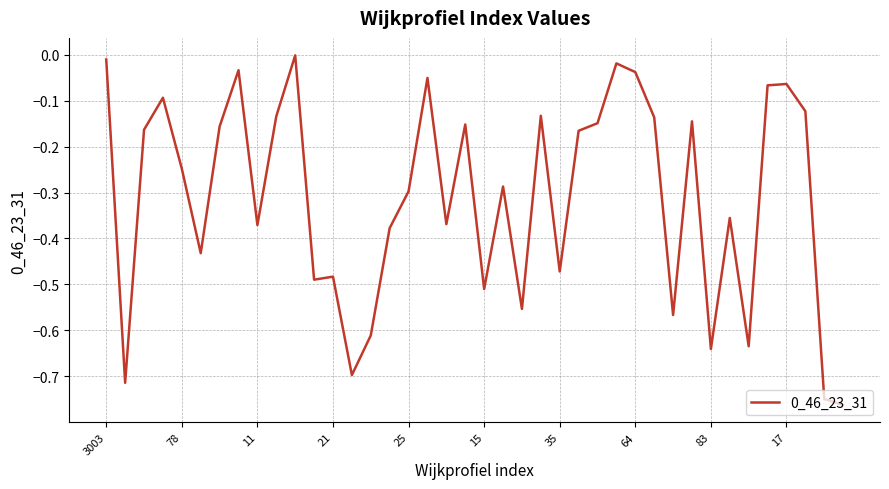

What is the difference between the maximum and minimum values?

0.8